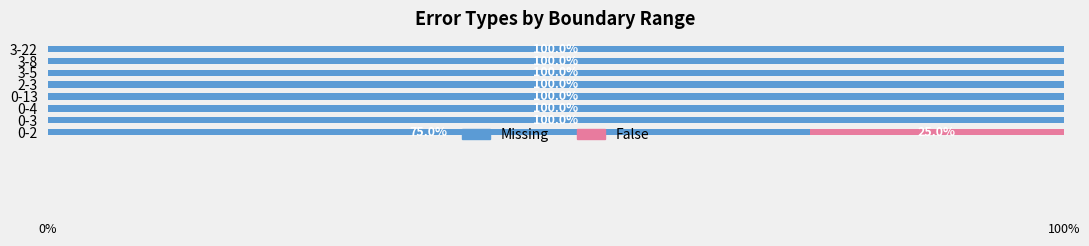

What is the average value of the False series?

3